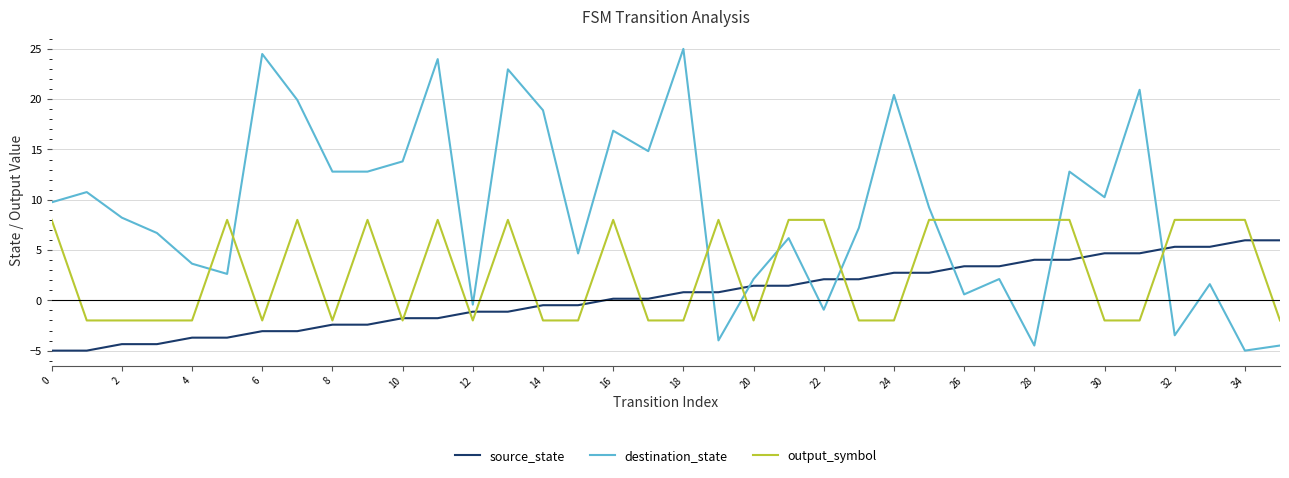

Which series has the widest spread of values?

destination_state